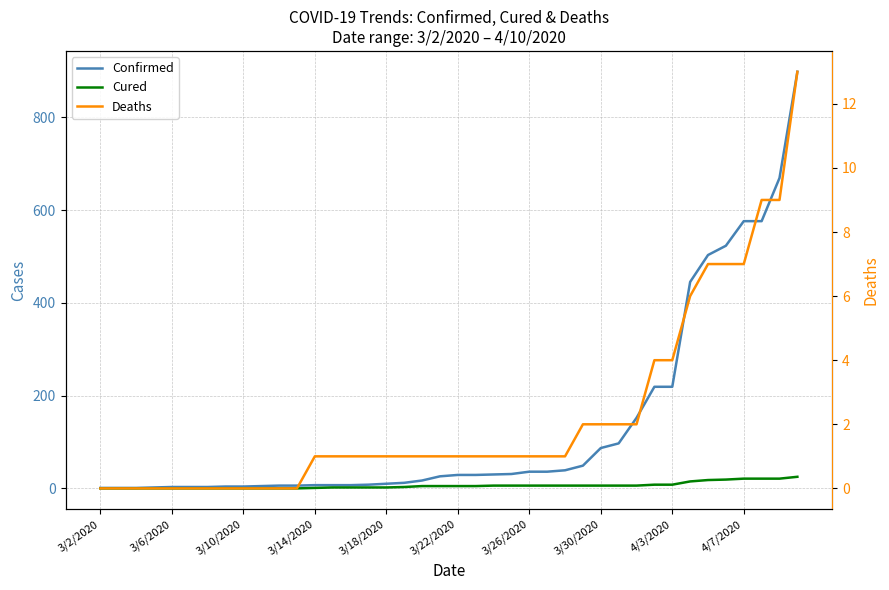

The Cured series shows 19 at 35. True or false?

True